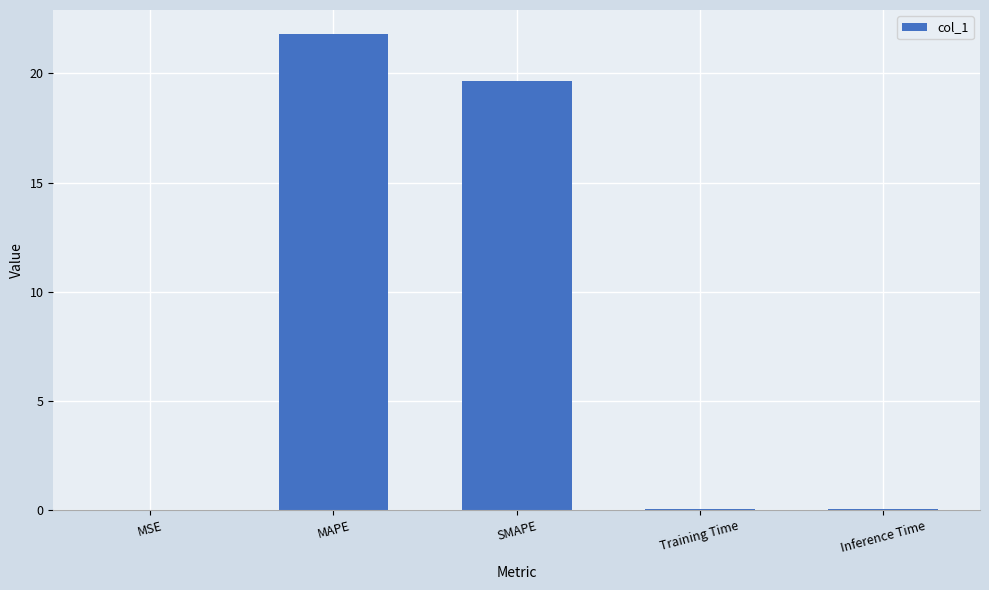

What is the greatest value displayed?

21.8